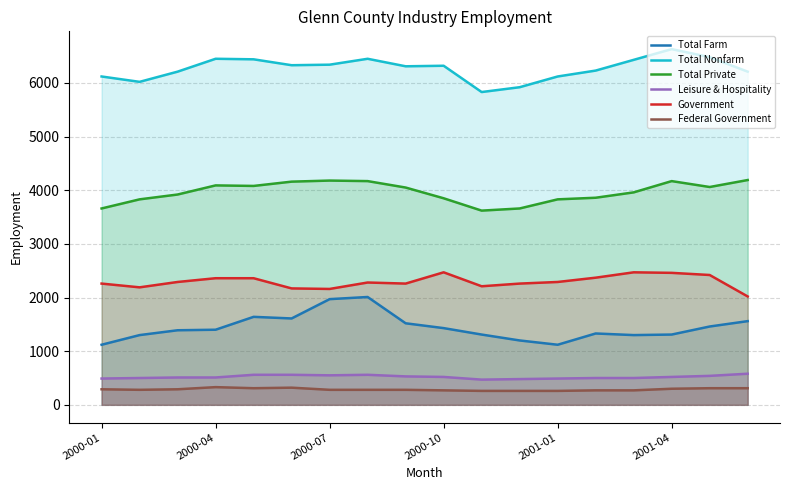

True or false: Total Farm and Federal Government cross at least once.

False